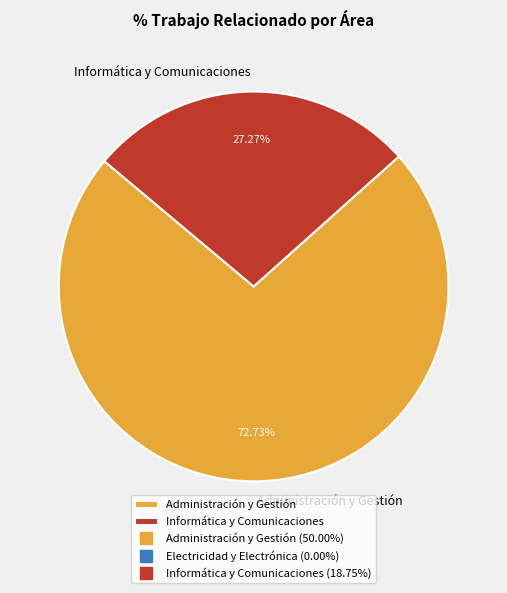

What is the ratio of the value at Informática y Comunicaciones to the value at Administración y Gestión?

0.4